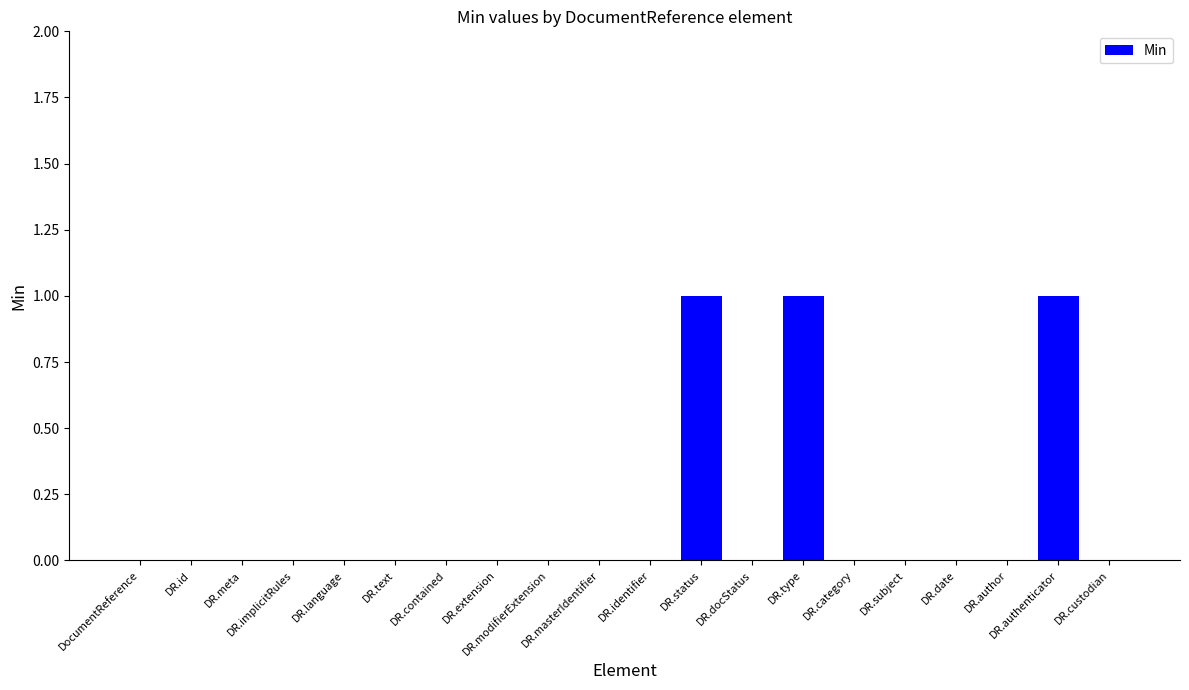

Reading left to right, list all the values displayed in this chart.

DocumentReference=0	DR.id=0	DR.meta=0	DR.implicitRules=0	DR.language=0	DR.text=0	DR.contained=0	DR.extension=0	DR.modifierExtension=0	DR.masterIdentifier=0	DR.identifier=0	DR.status=1	DR.docStatus=0	DR.type=1	DR.category=0	DR.subject=0	DR.date=0	DR.author=0	DR.authenticator=1	DR.custodian=0